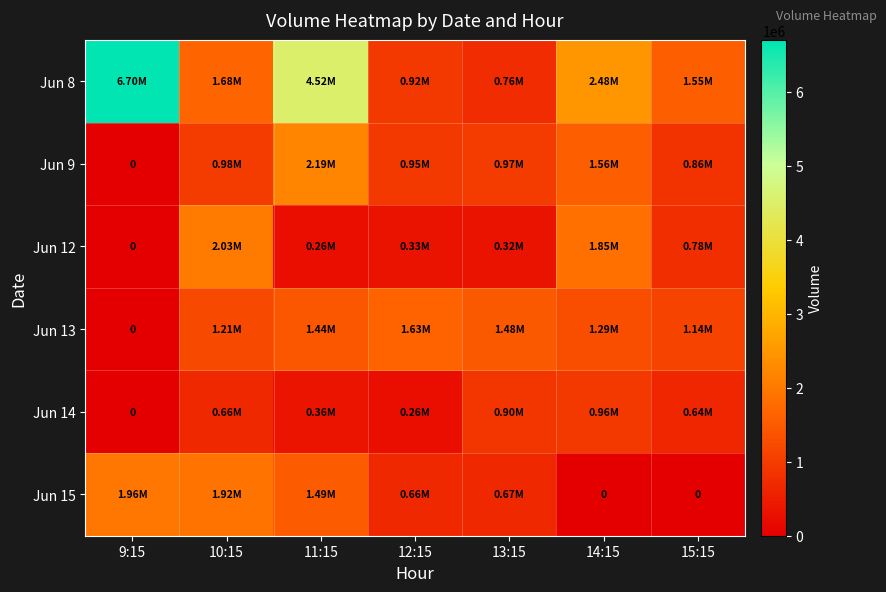

What is the difference between the Jun 13 values at 12:15 and 10:15?

415632